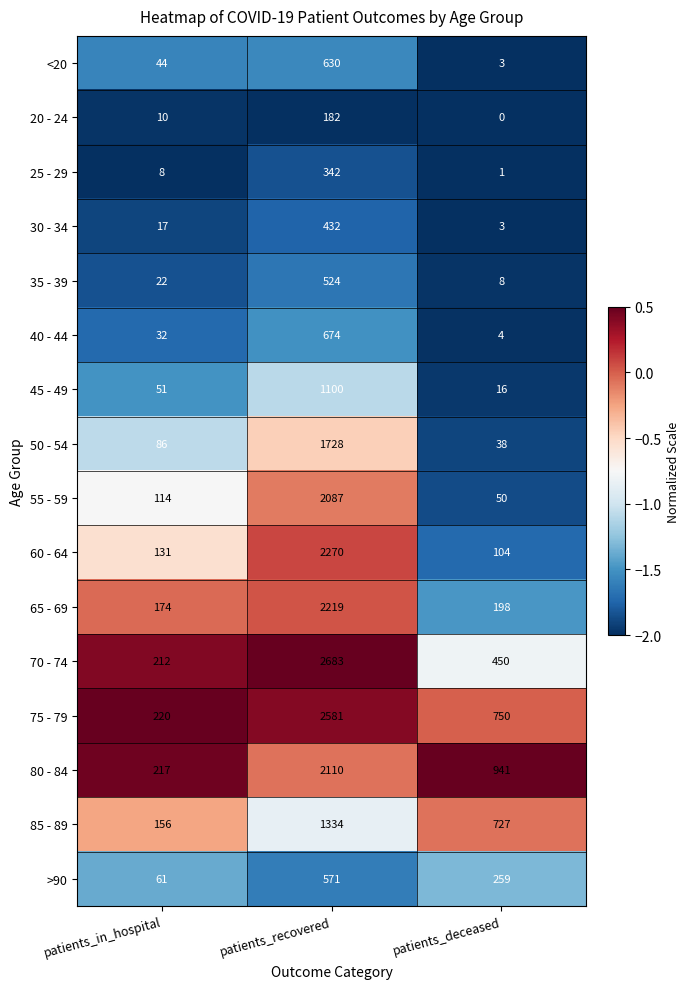

What is the lowest value of the >90 series?

61